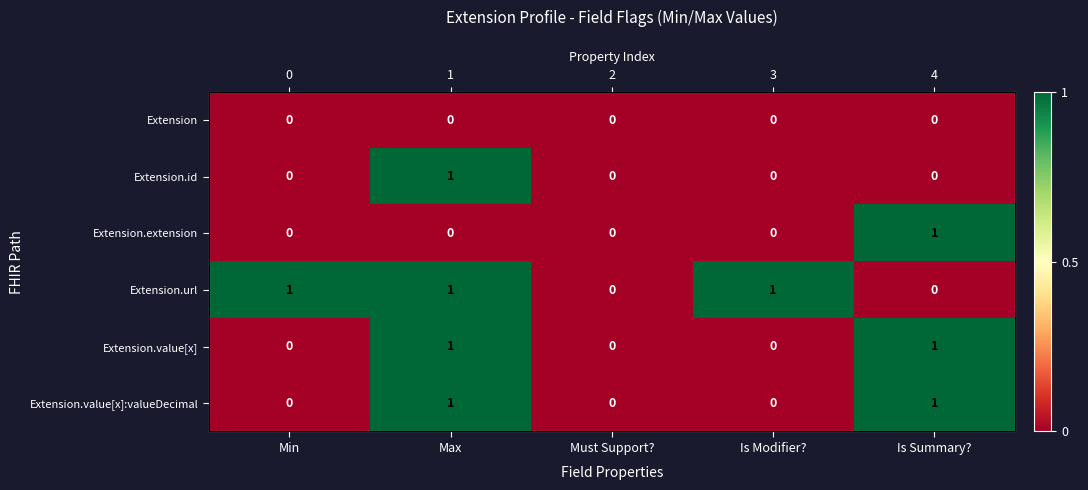

Where is Extension.id nearest to the value 0?

Min